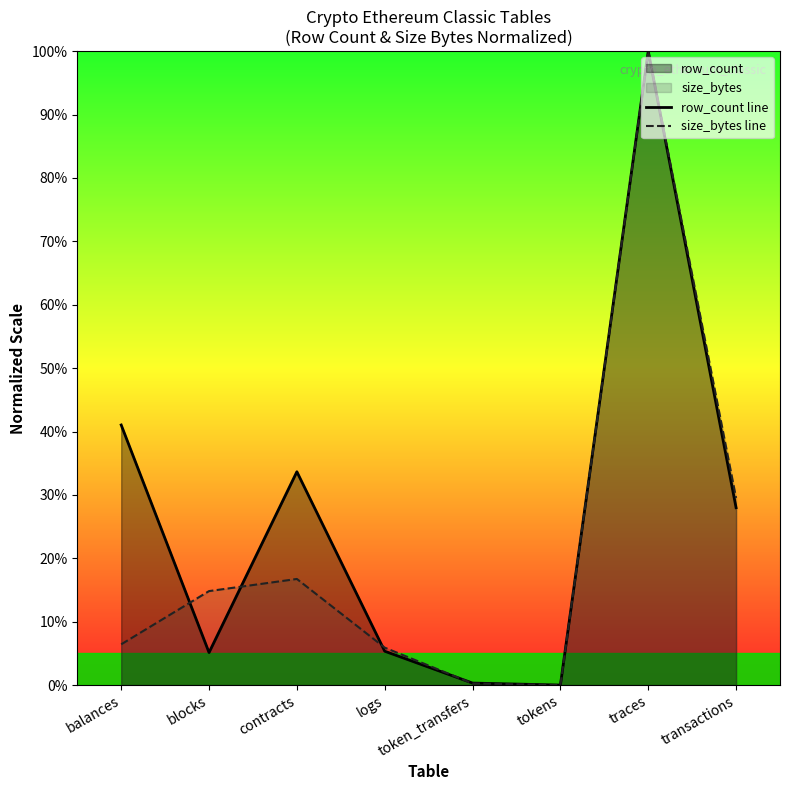

How many times do size_bytes line and row_count line cross each other?

4